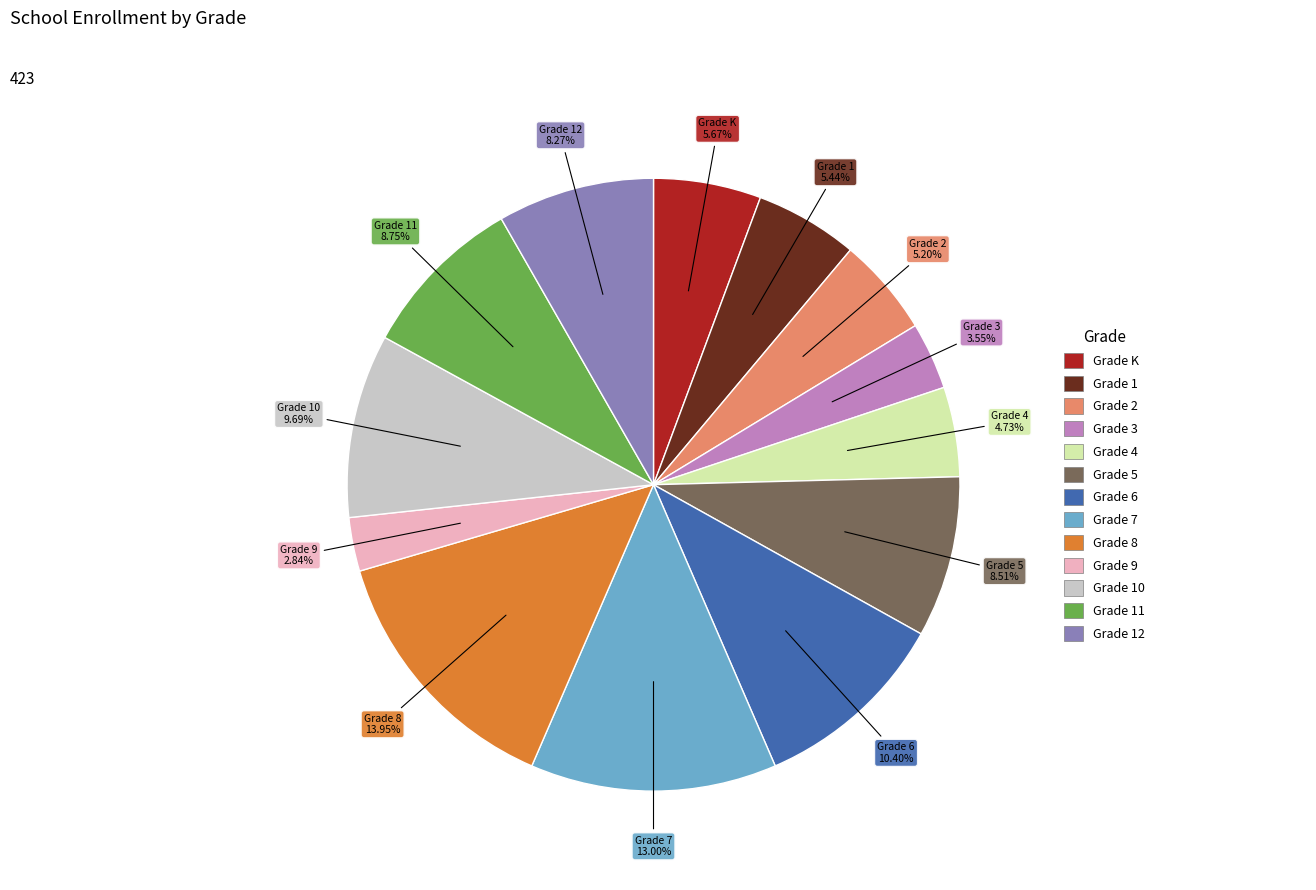

Between Grade 8 and Grade 2, which is larger?

Grade 8